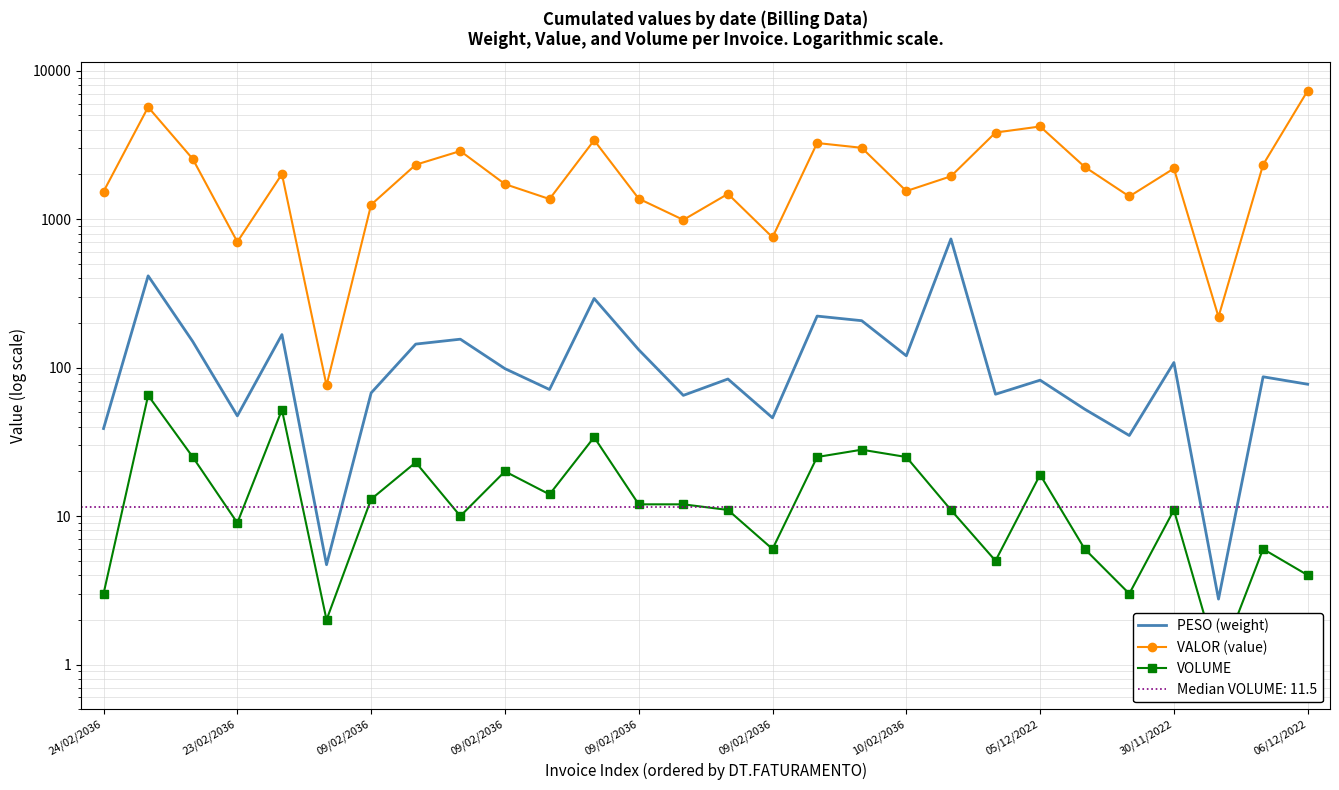

List the series in order of their peak value, lowest first.

VOLUME, PESO (weight), VALOR (value)